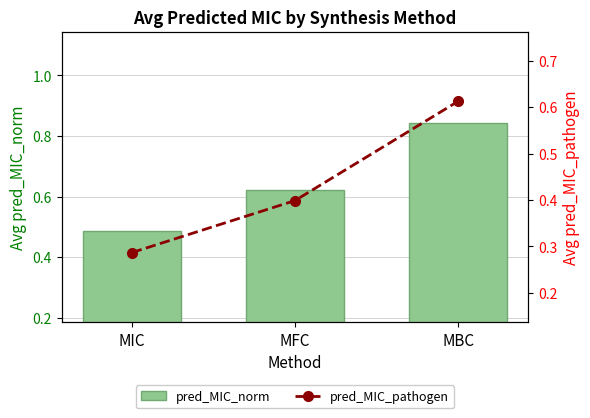

True or false: pred_MIC_norm has a value of 0.6 at MFC.

True